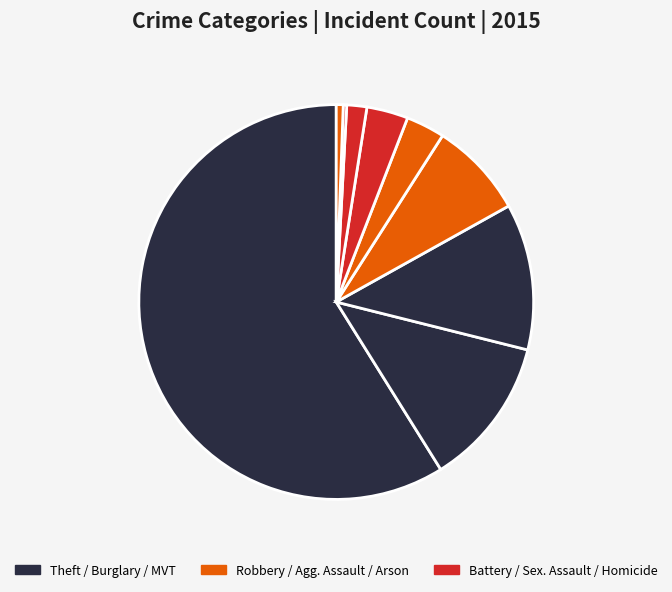

Which category has the biggest portion of the pie?

Theft